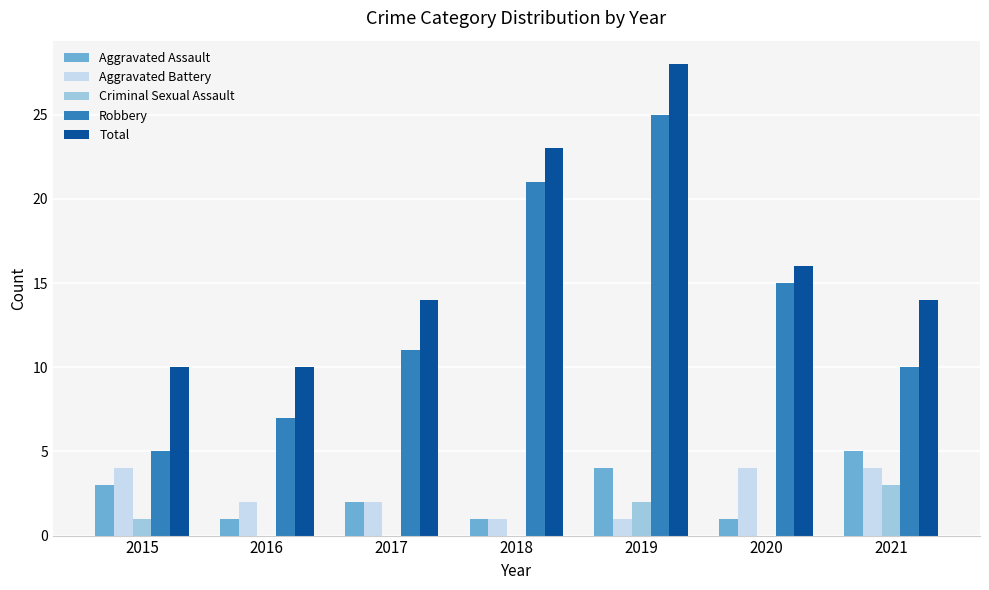

At which label does Aggravated Battery first exceed 2?

2015